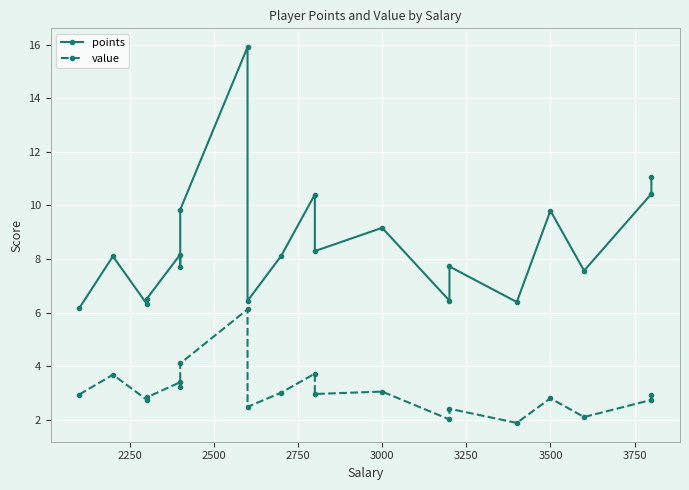

What is the maximum value for points?

15.9